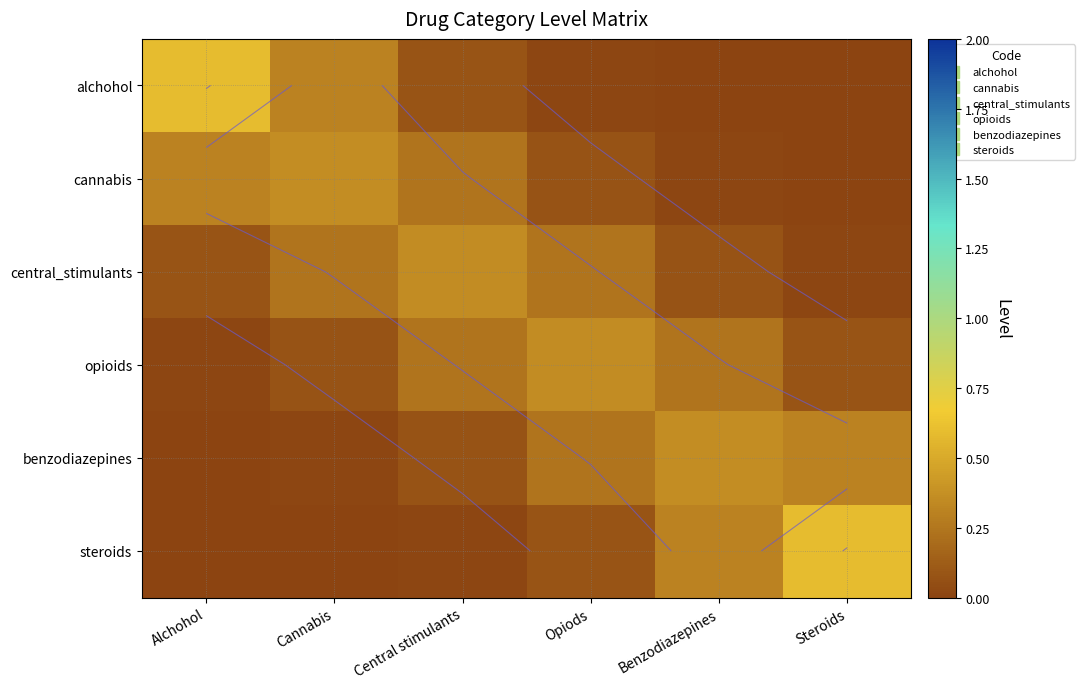

Which has a higher value, Central stimulants or Opiods?

Central stimulants